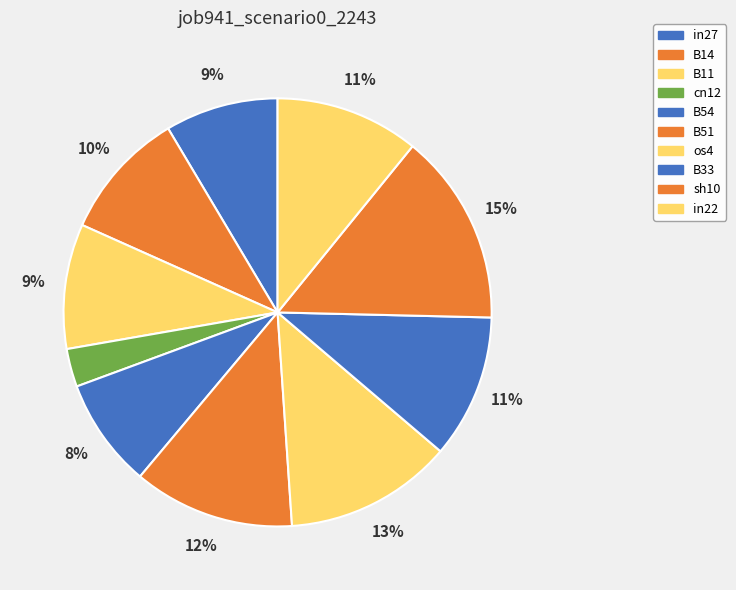

True or false: B33 accounts for 11% of the total.

True